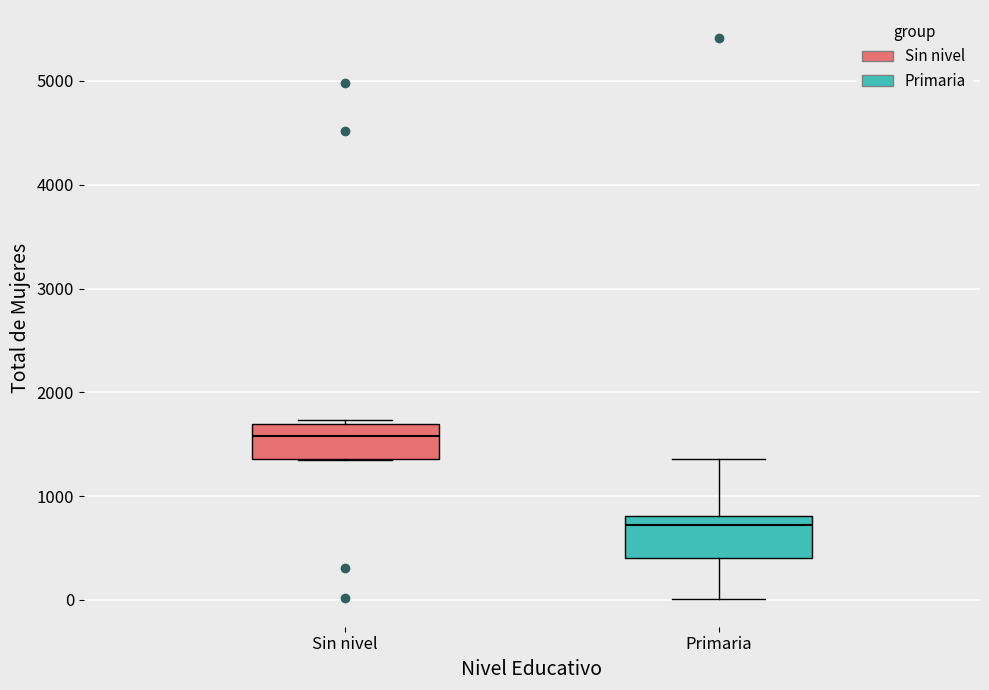

Which box has the highest median line?

Sin nivel